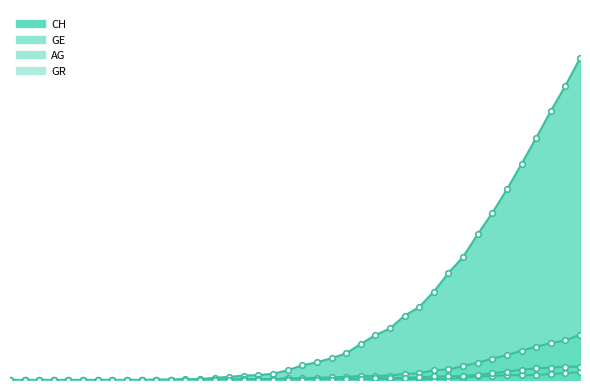

How many positive values does the CH series have?

30